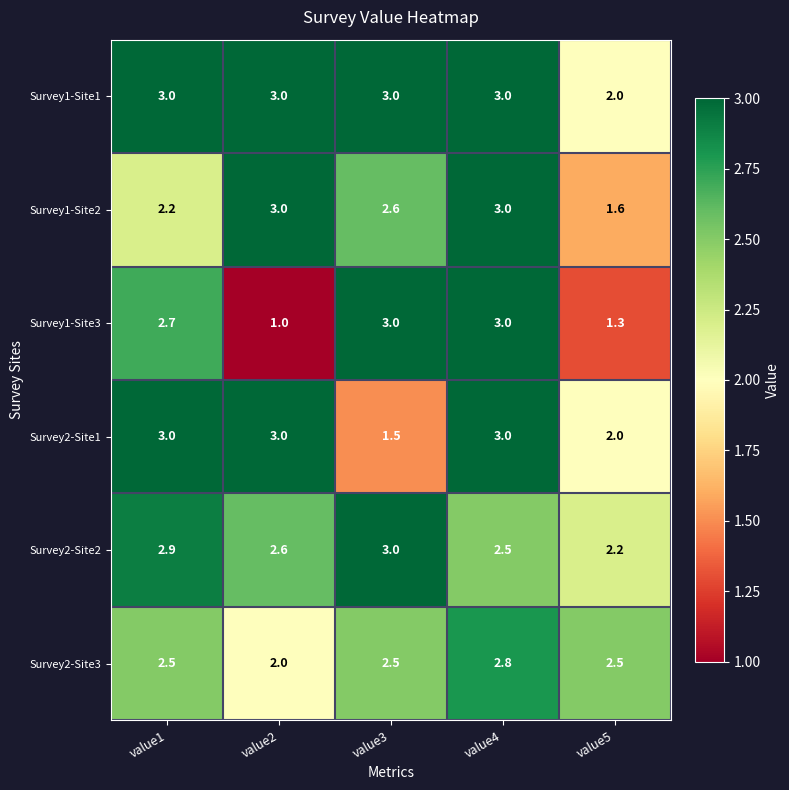

What is the difference between the second highest and minimum values in the Survey2-Site1 series?

1.5